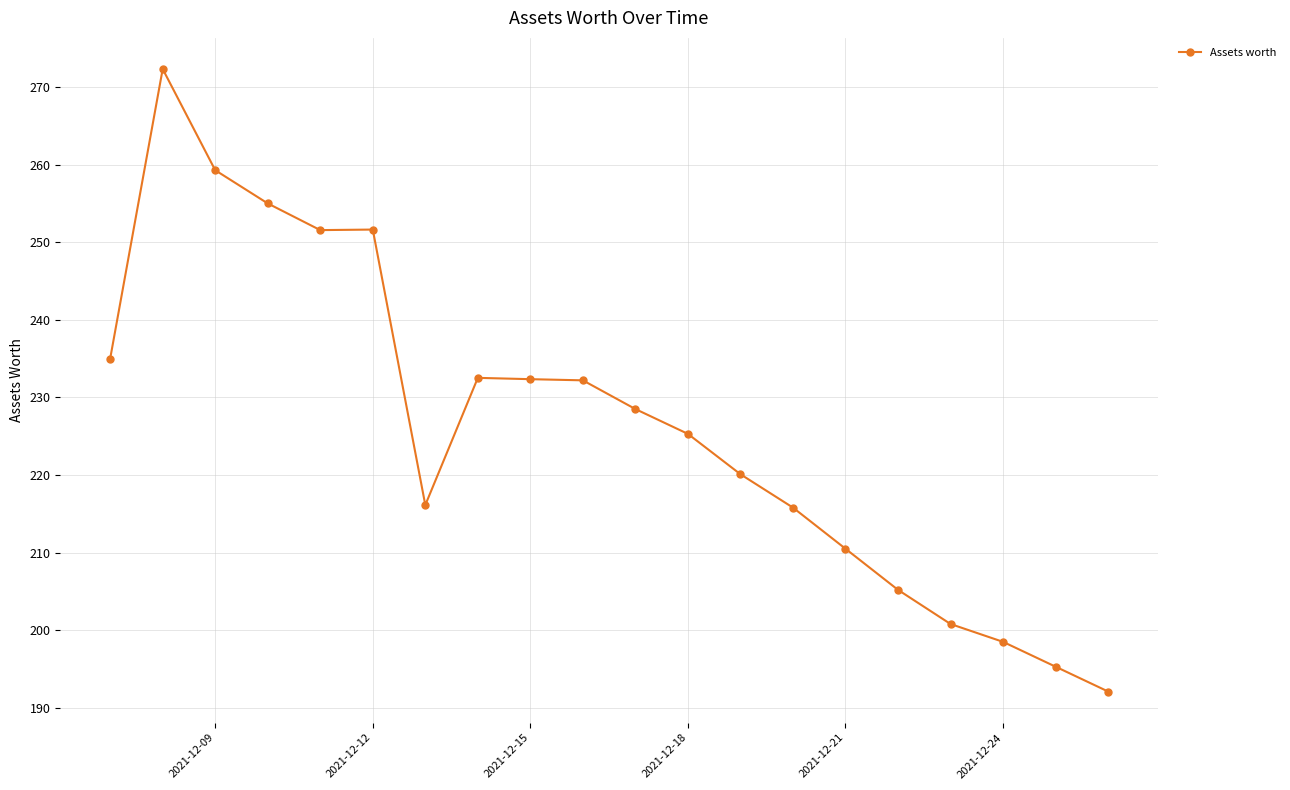

True or false: there are more than 0 points higher than both neighbors.

True